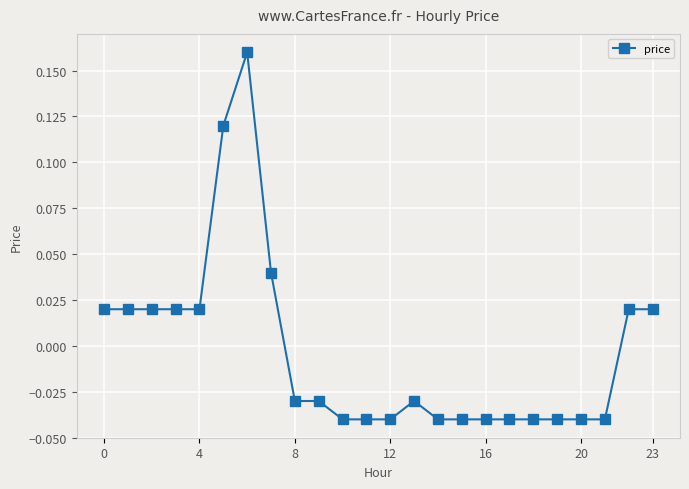

True or false: there are more than 0 points higher than both neighbors.

True